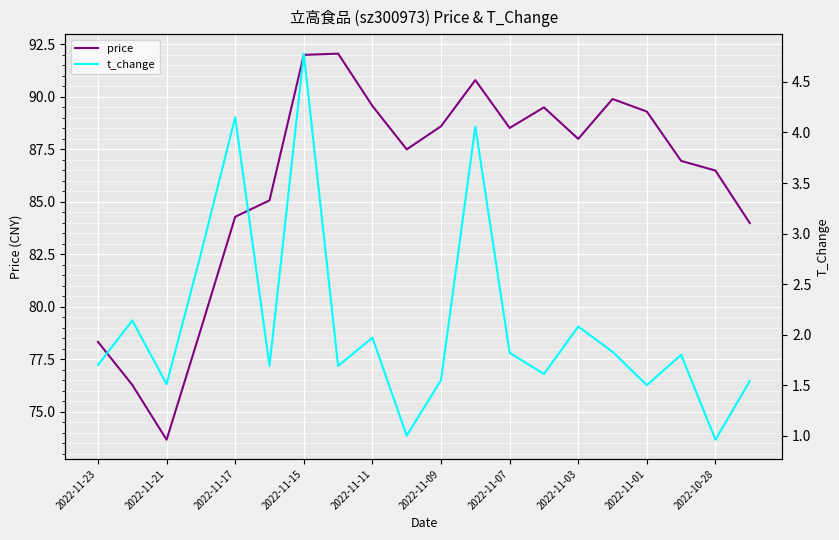

At which category does price reach its first local valley?

2022-11-21